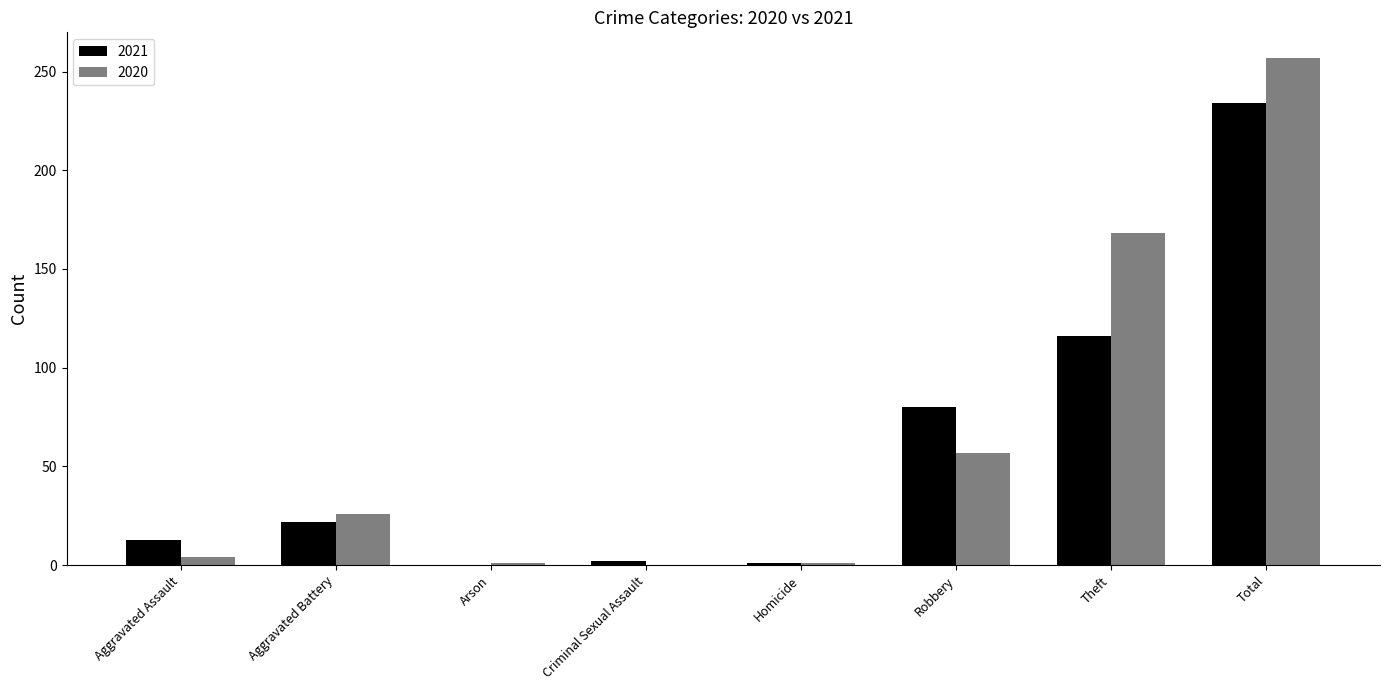

At which label does 2020 reach its peak?

Total